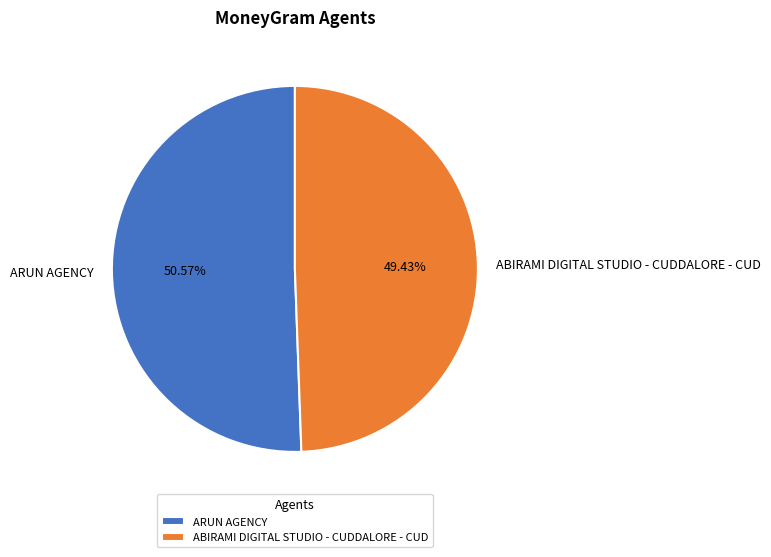

Rank the categories by value from lowest to highest.

ABIRAMI DIGITAL STUDIO - CUDDALORE - CUD, ARUN AGENCY